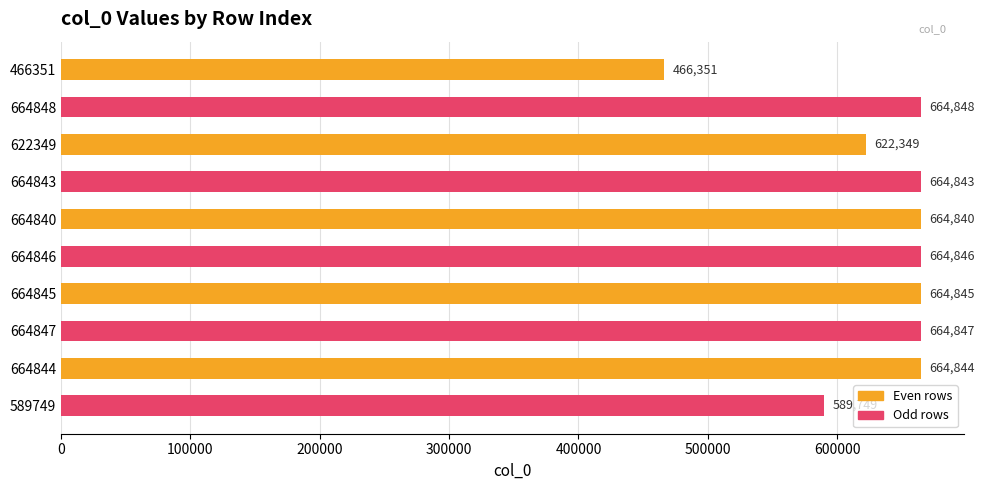

How many categories are shown in the chart?

10